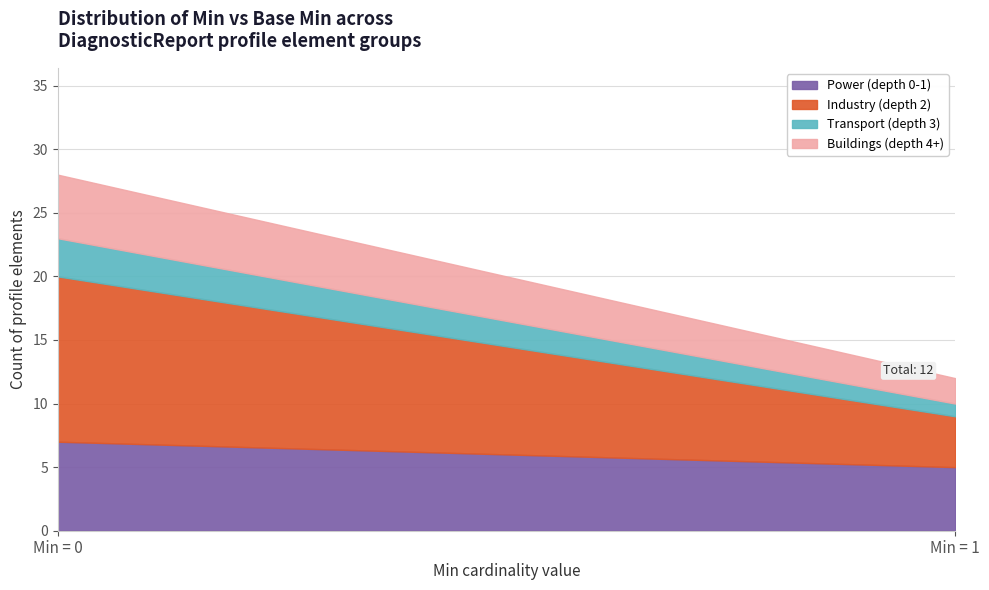

Which has a higher value, Min=1 or Min=1?

Min=1